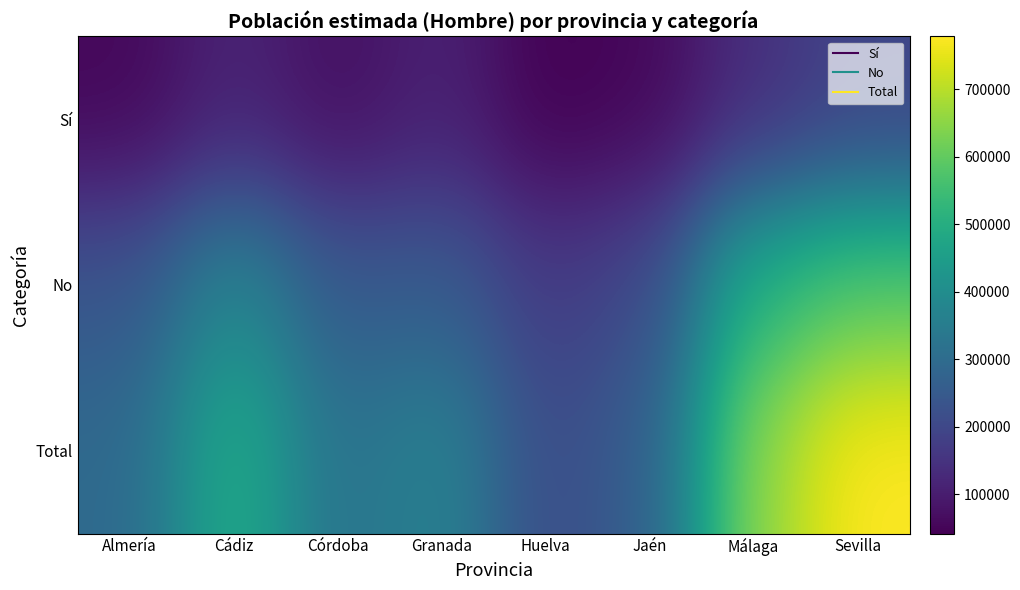

Rank the series by their maximum value, from highest to lowest.

Total, No, Sí